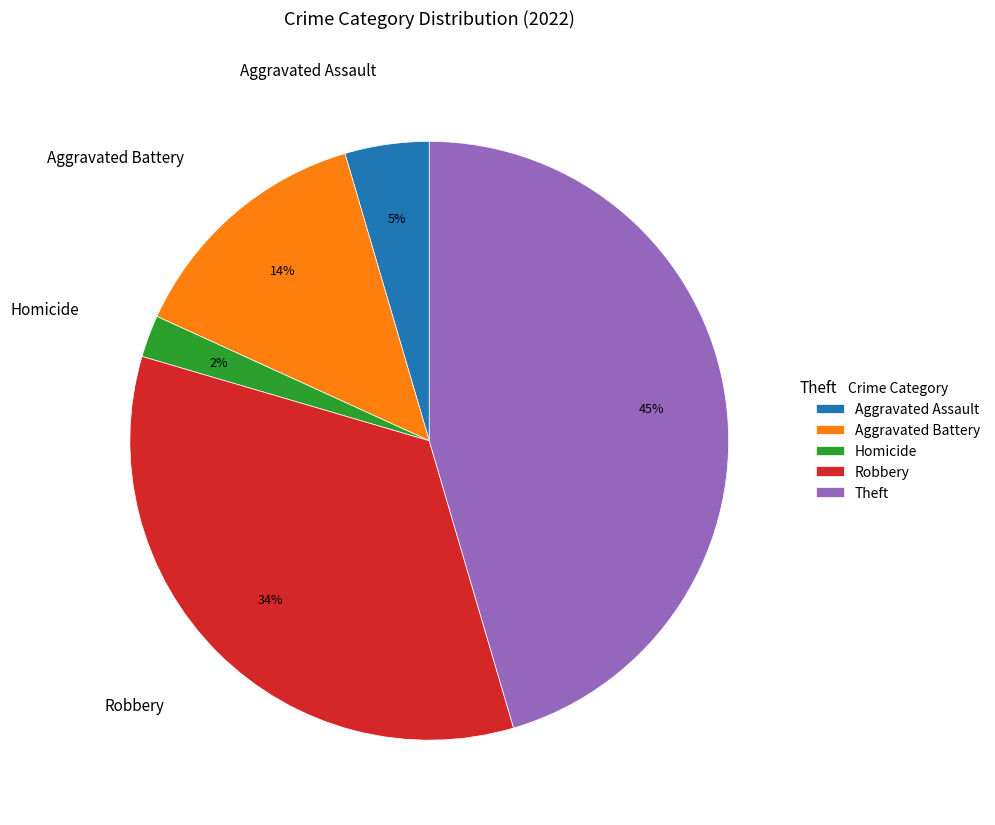

Do Aggravated Battery and Aggravated Assault together represent more than half of the pie?

No